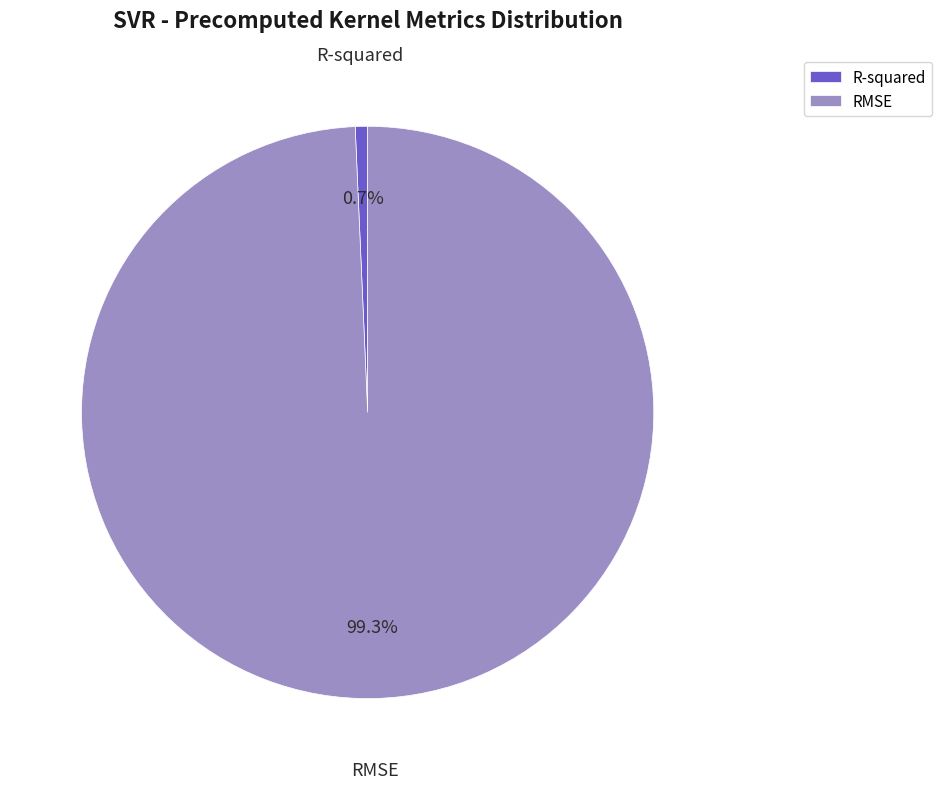

Do R-squared and RMSE together represent more than half of the pie?

Yes